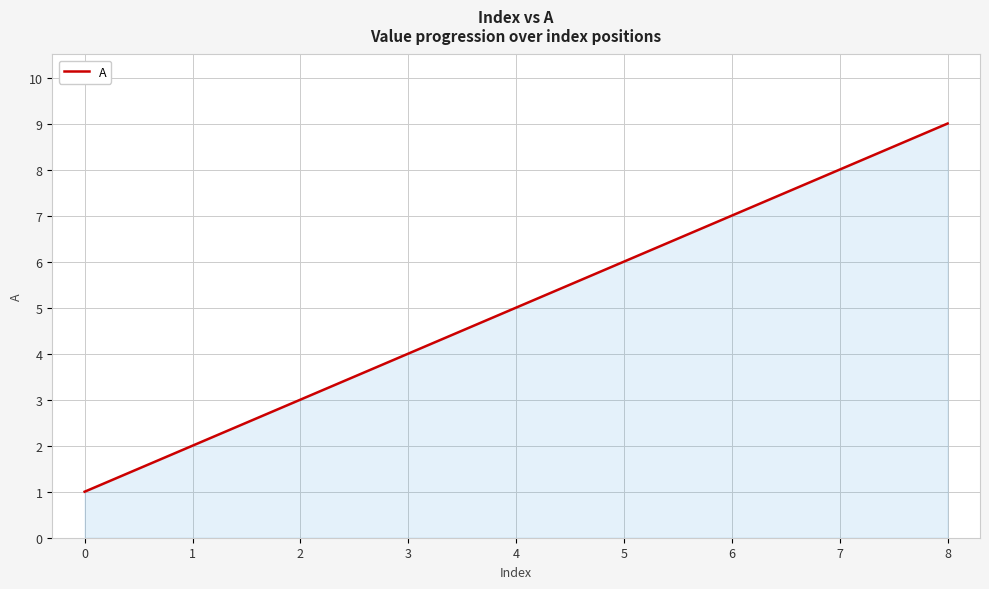

What is the difference between the maximum and second lowest values?

7